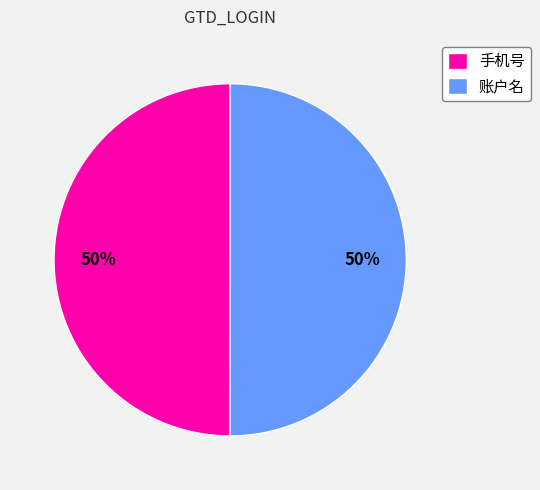

True or false: 账户名 accounts for 44% of the total.

False